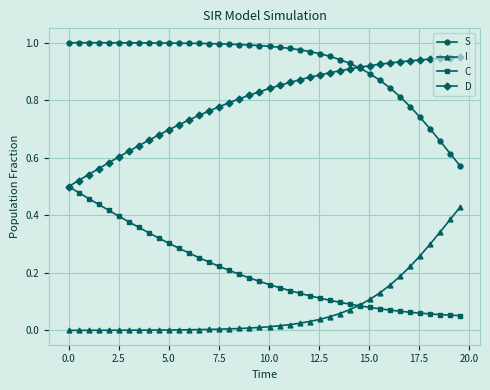

Which series has the largest total across all categories?

S